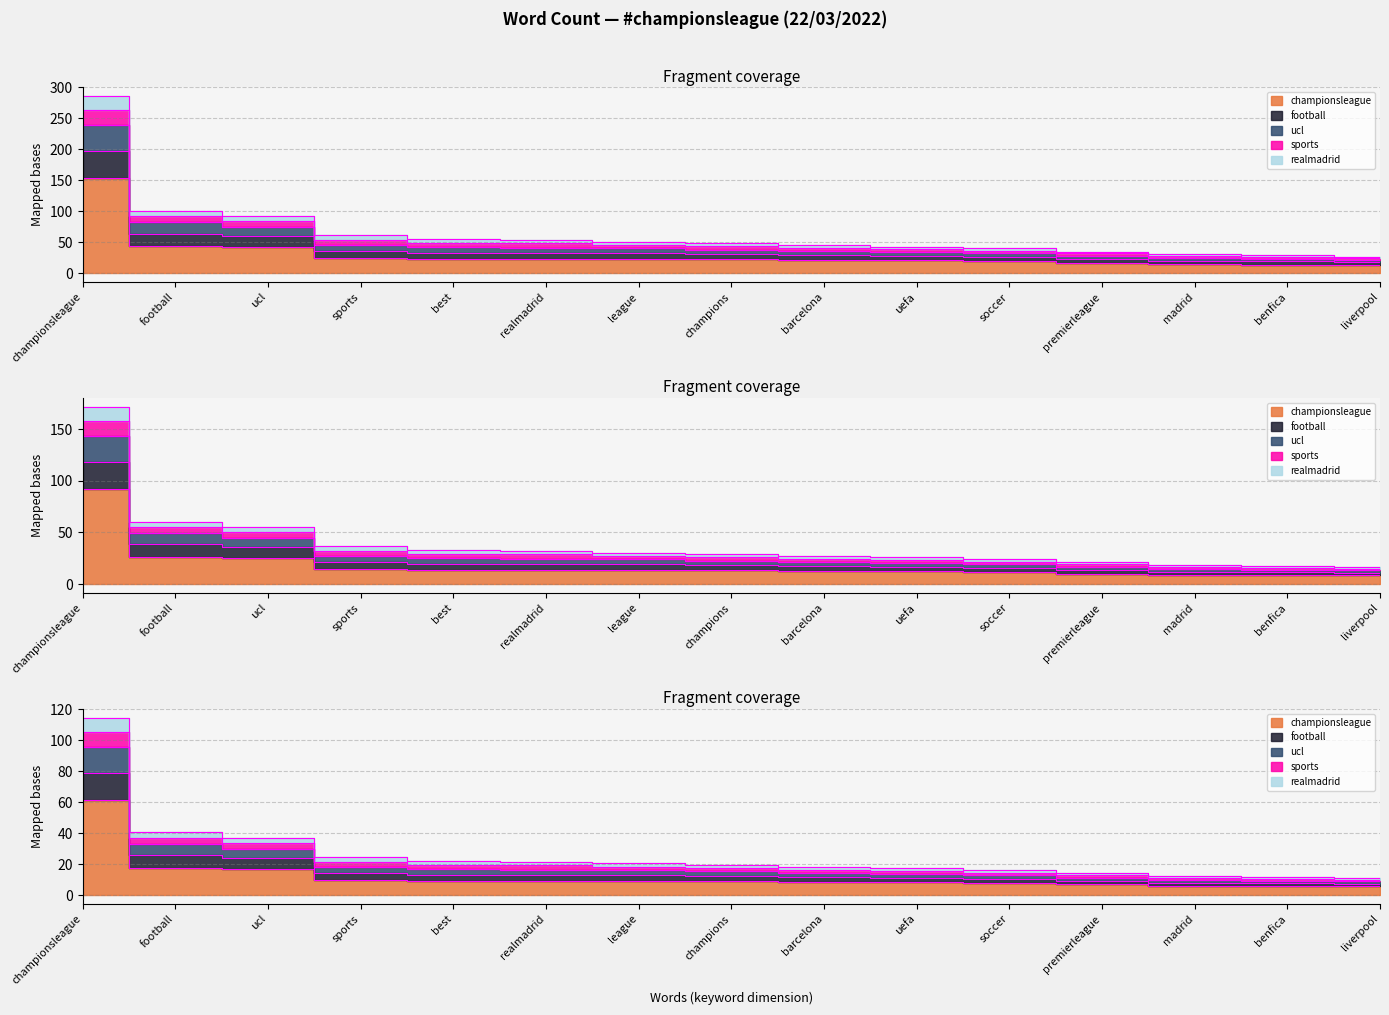

List the labels in order of realmadrid value, smallest first.

liverpool, benfica, madrid, premierleague, soccer, uefa, barcelona, champions, league, realmadrid, best, sports, ucl, football, championsleague